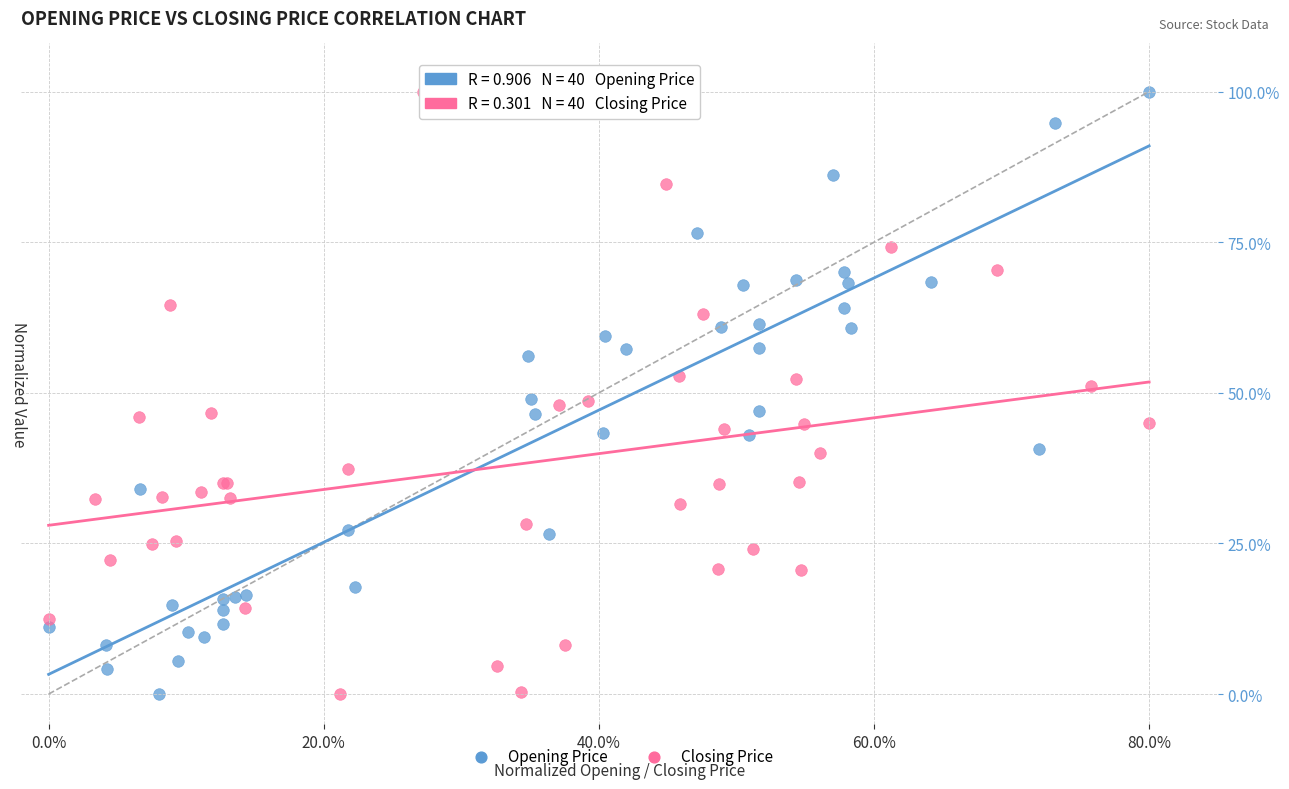

What are all the series names shown in the legend?

Opening Price, Closing Price